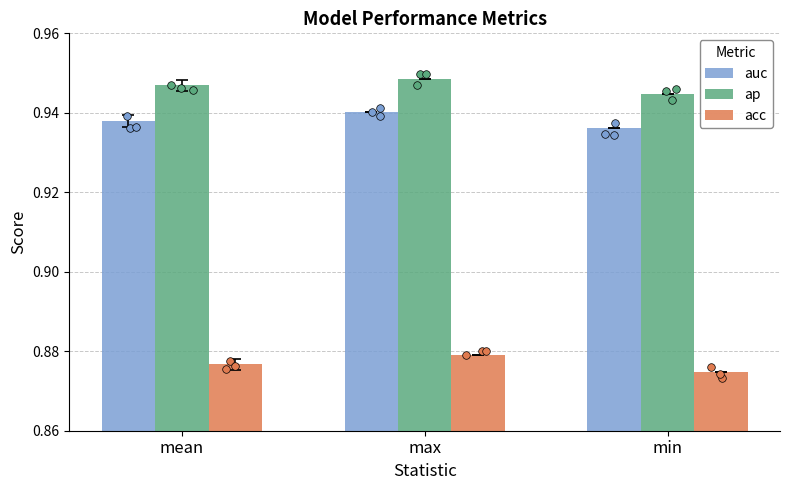

At how many categories does at least one series exceed 0?

3